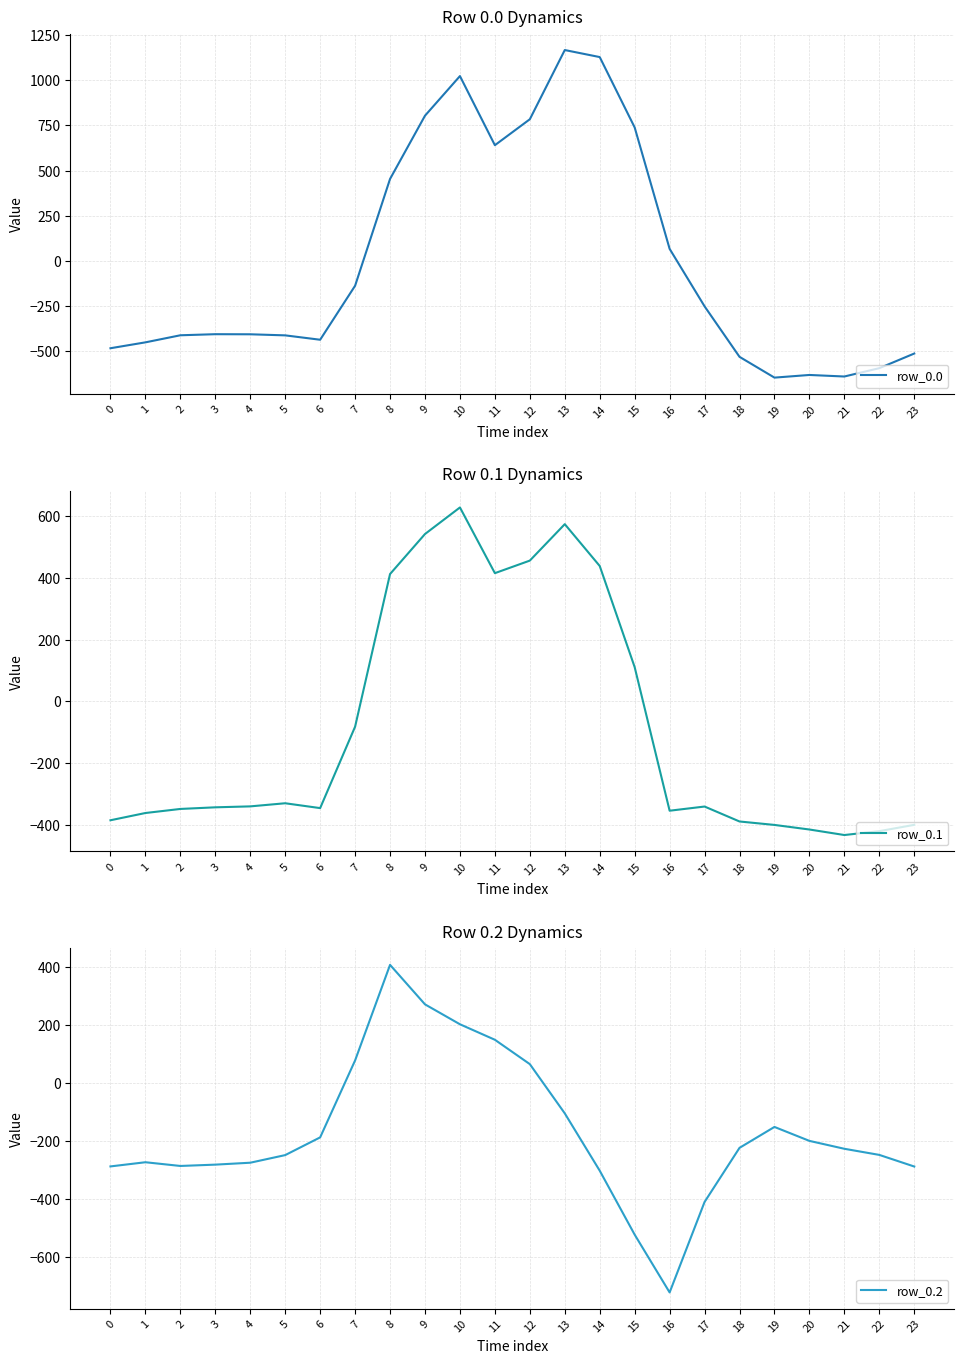

At how many categories does at least one series exceed 11?

10